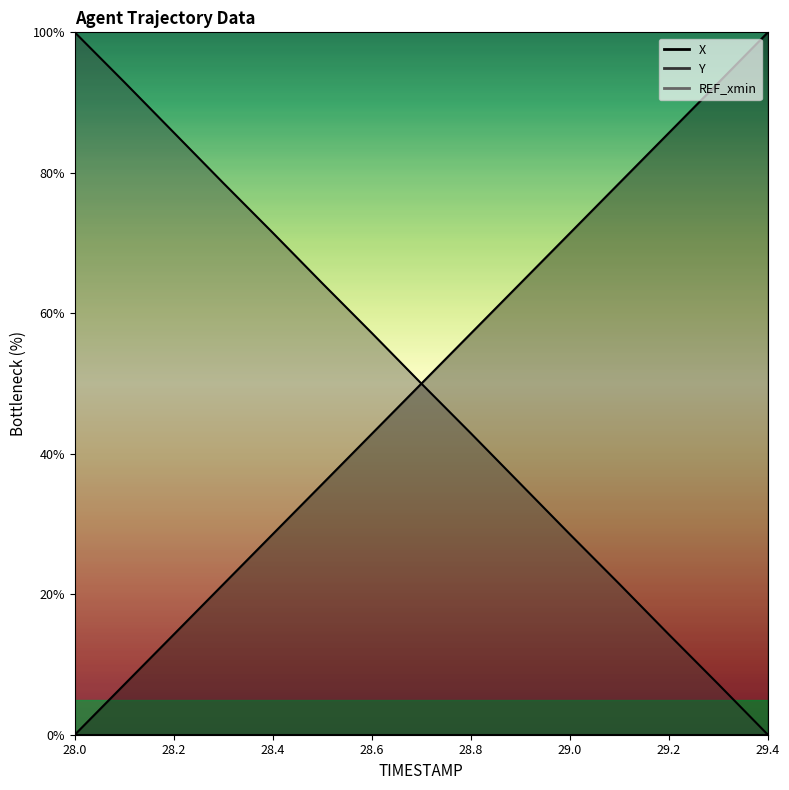

Between 29.1 and 29.3, which is larger?

29.3